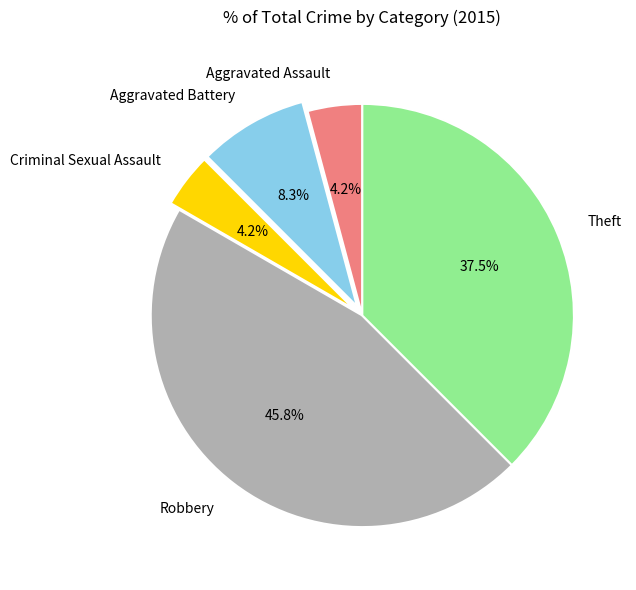

Between Theft and Aggravated Assault, which is larger?

Theft